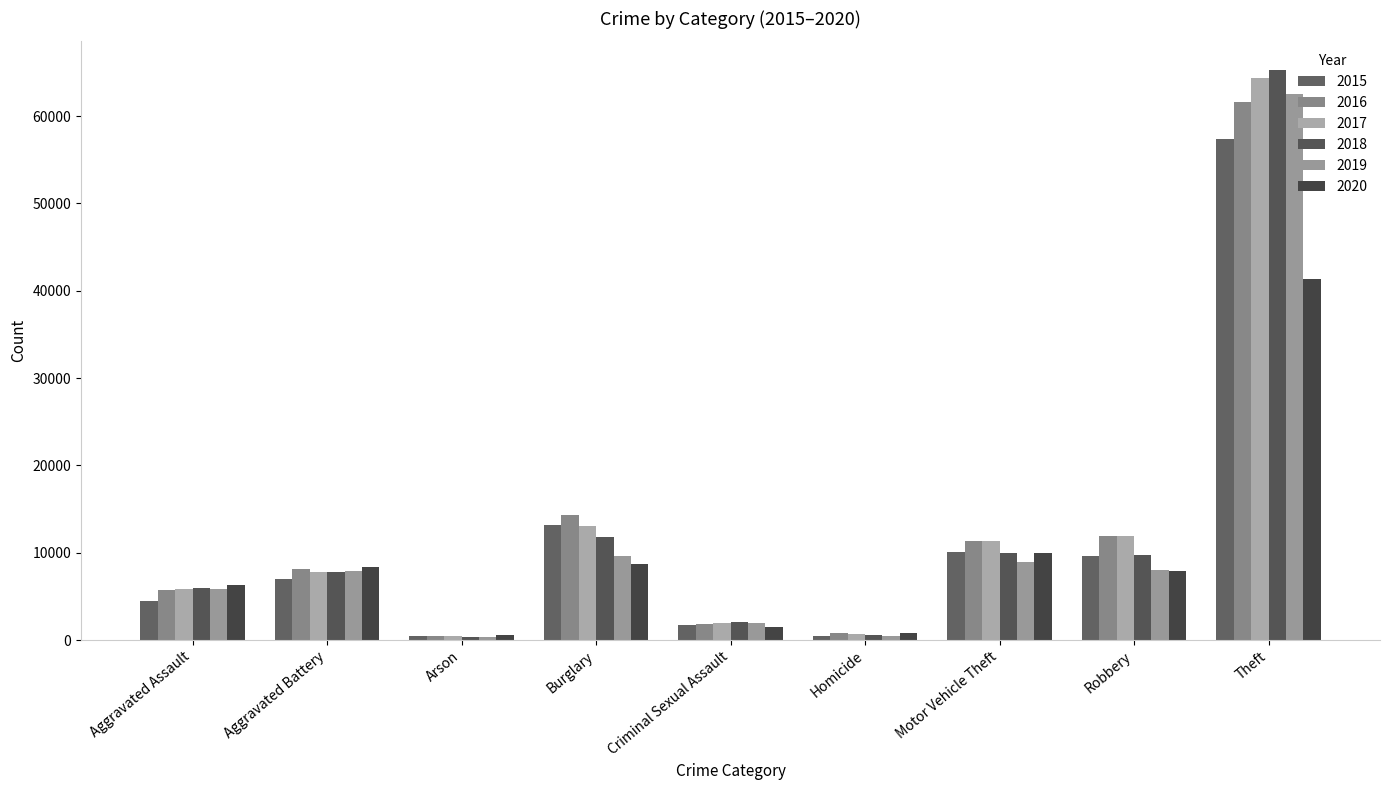

How many bars are there in each group?

6